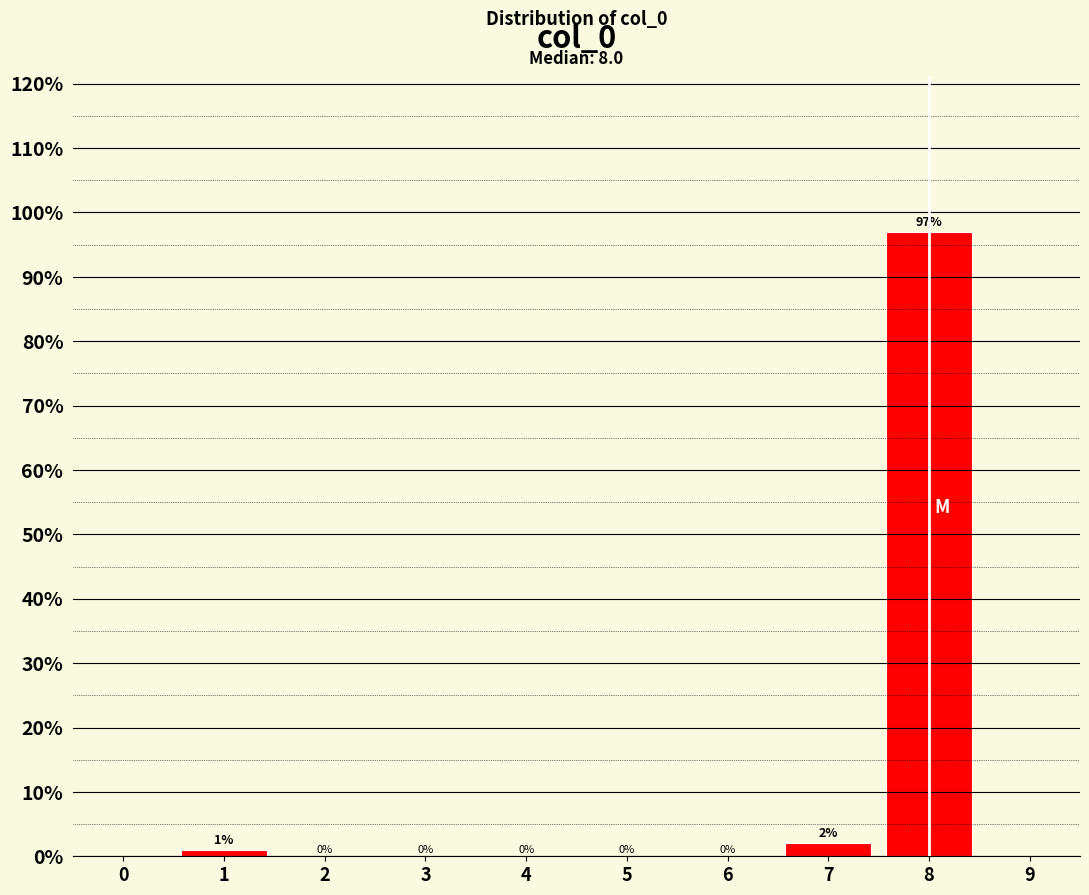

Which range on the x-axis has the tallest bar?

7.5 to 8.5